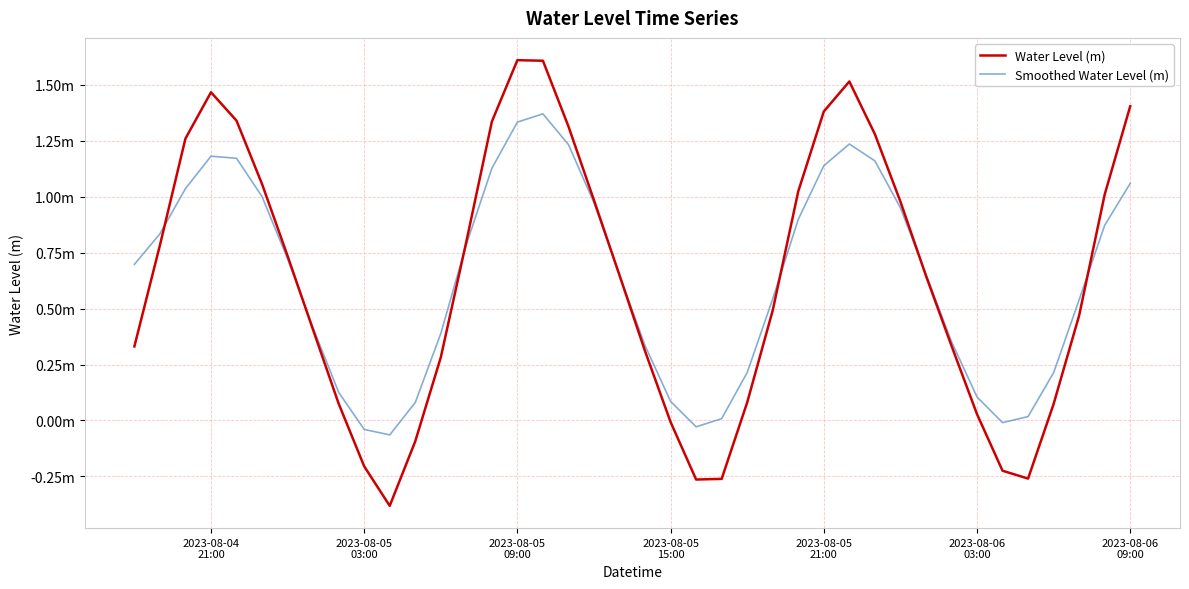

What are all the series names shown in the legend?

Water Level (m), Smoothed Water Level (m)